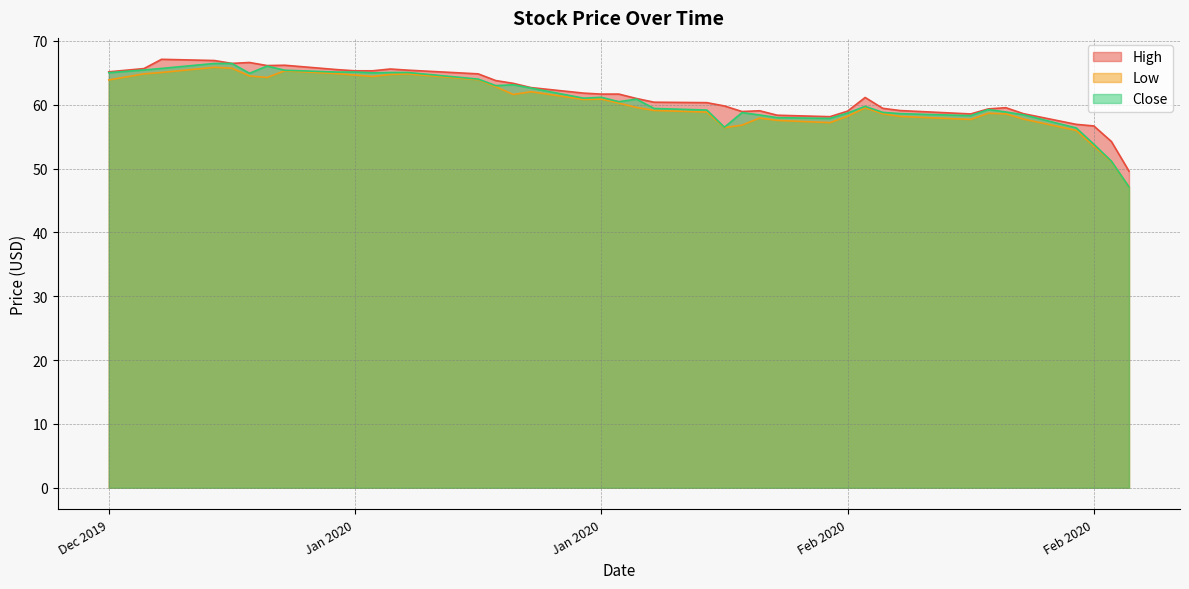

The value of Low at 2020-01-09 is 64.3. True or false?

True